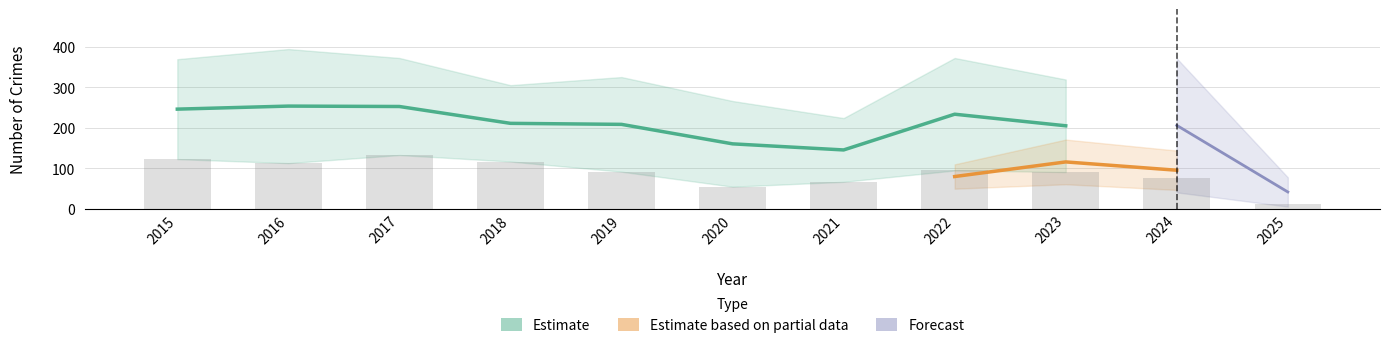

What is the greatest value displayed?

394